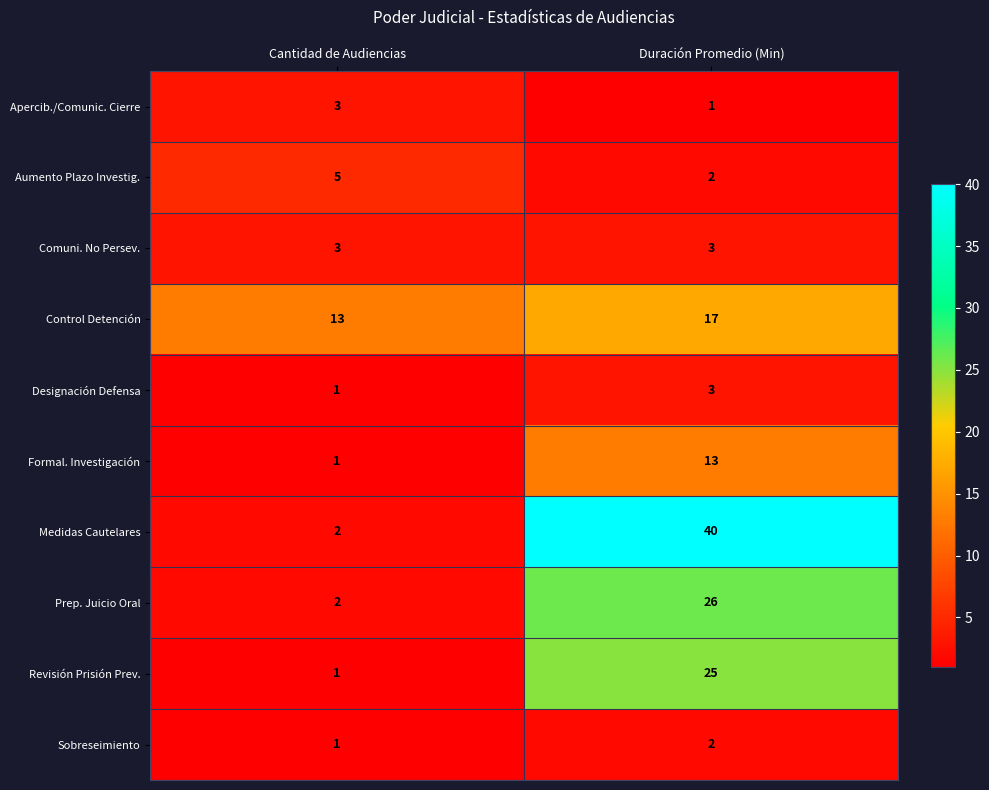

What is the total value across all series at Duración Promedio (Min)?

132